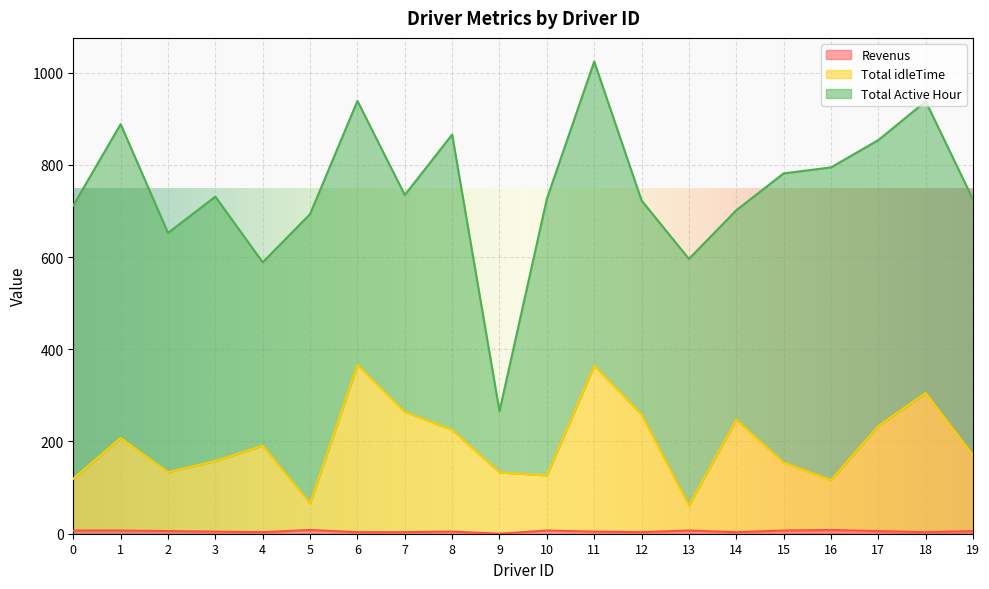

What is the approximate value of Revenus at 7?

3.3